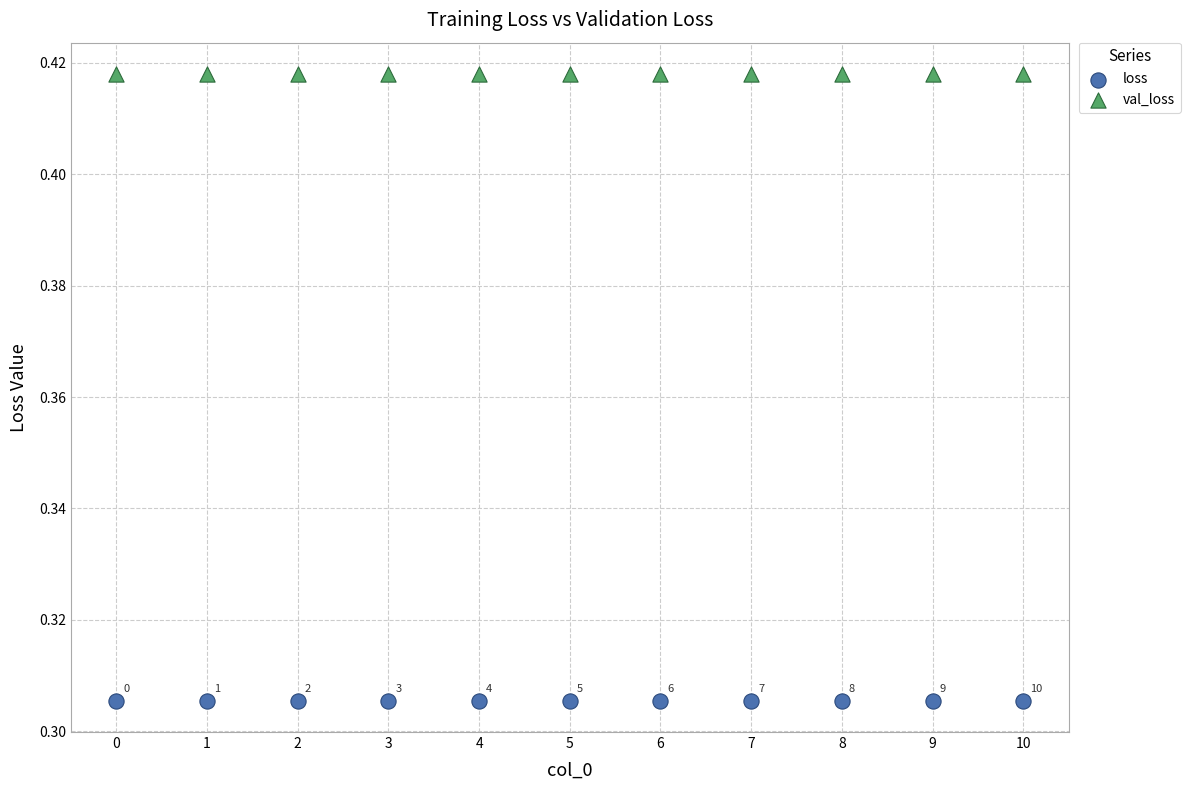

Which series reaches the minimum Y coordinate?

loss